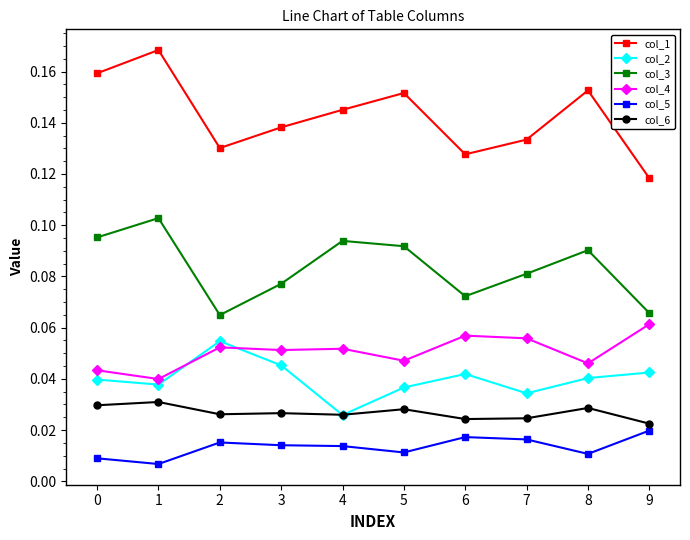

Which category has the highest value across all series?

1